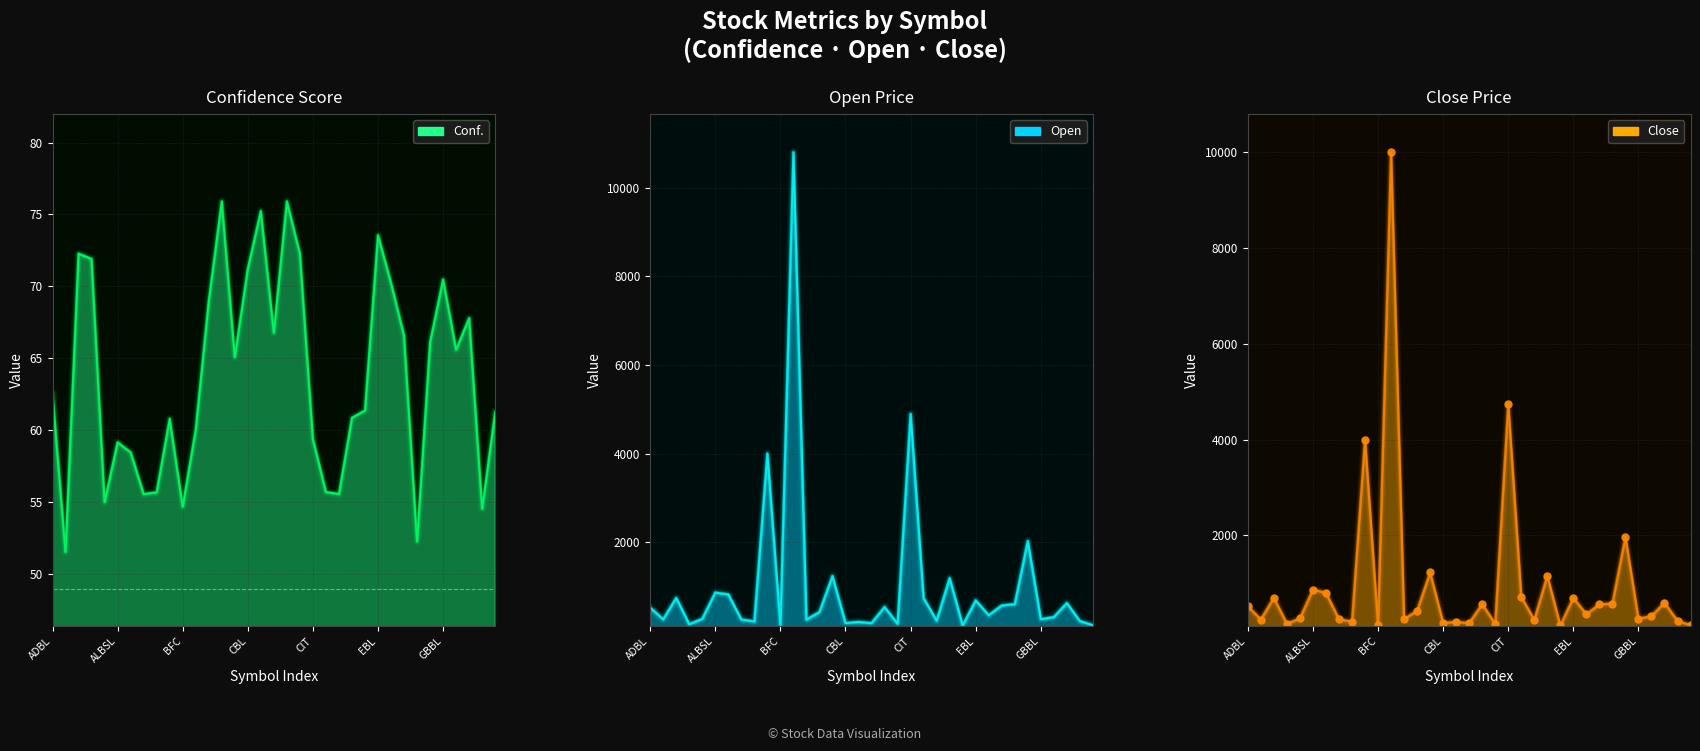

What is the sum of the values at 17 and 25?

873